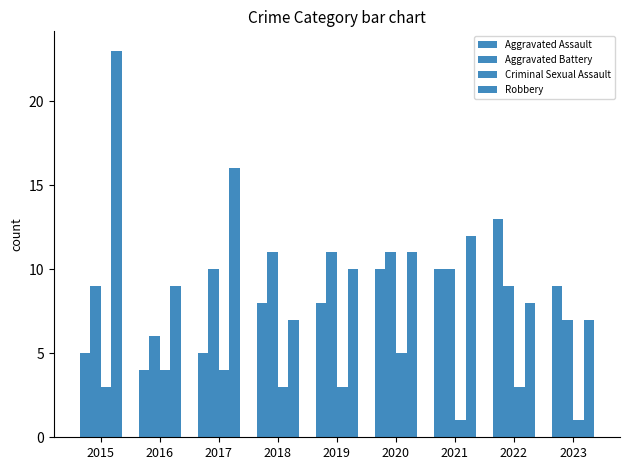

How many bars are there in each group?

4